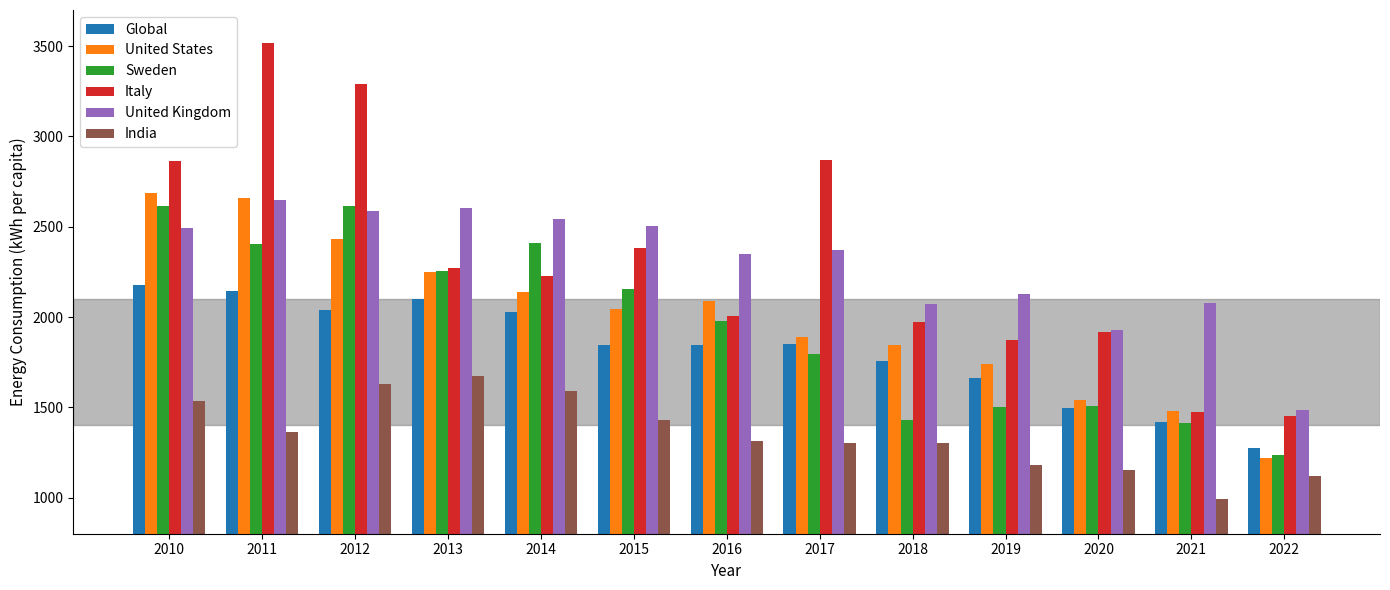

What is the difference between the maximum and second lowest values in the India series?

550.4